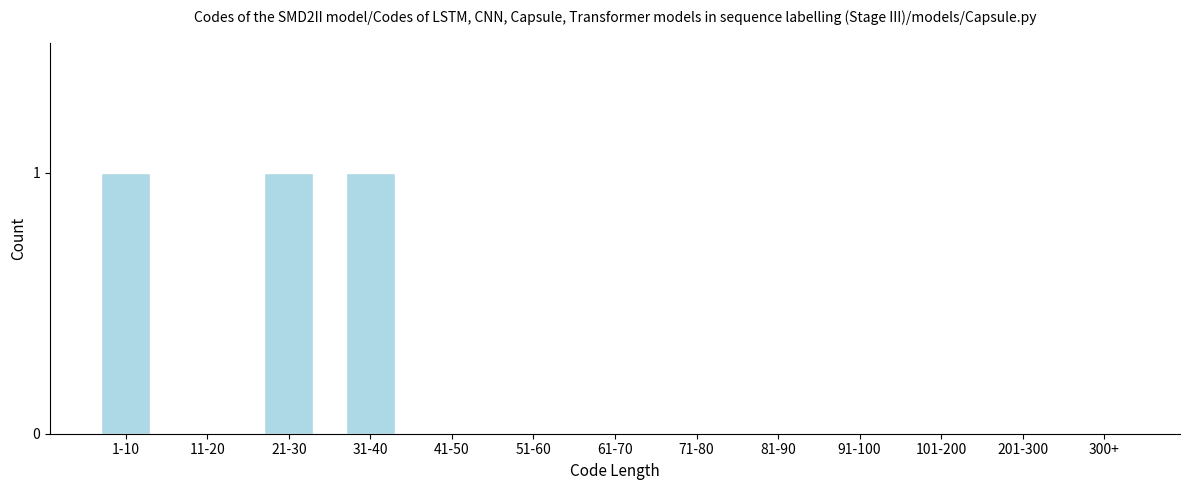

Reading left to right, extract all data points from this chart.

1-10=1	11-20=0	21-30=1	31-40=1	41-50=0	51-60=0	61-70=0	71-80=0	81-90=0	91-100=0	101-200=0	201-300=0	300+=0